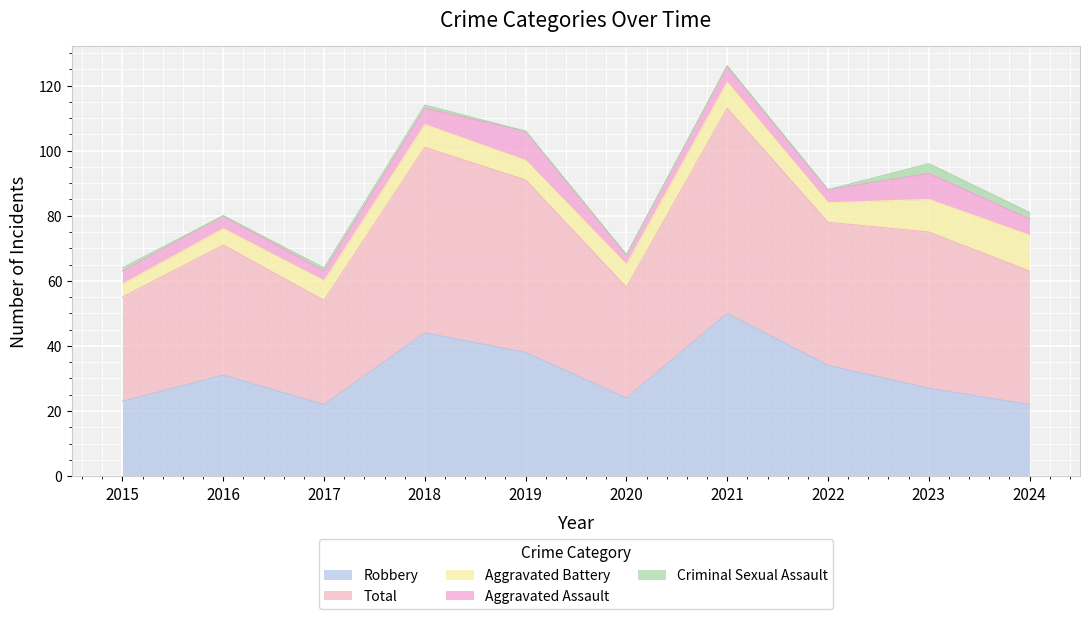

List the series in order of their peak value, lowest first.

Criminal Sexual Assault, Aggravated Assault, Aggravated Battery, Robbery, Total